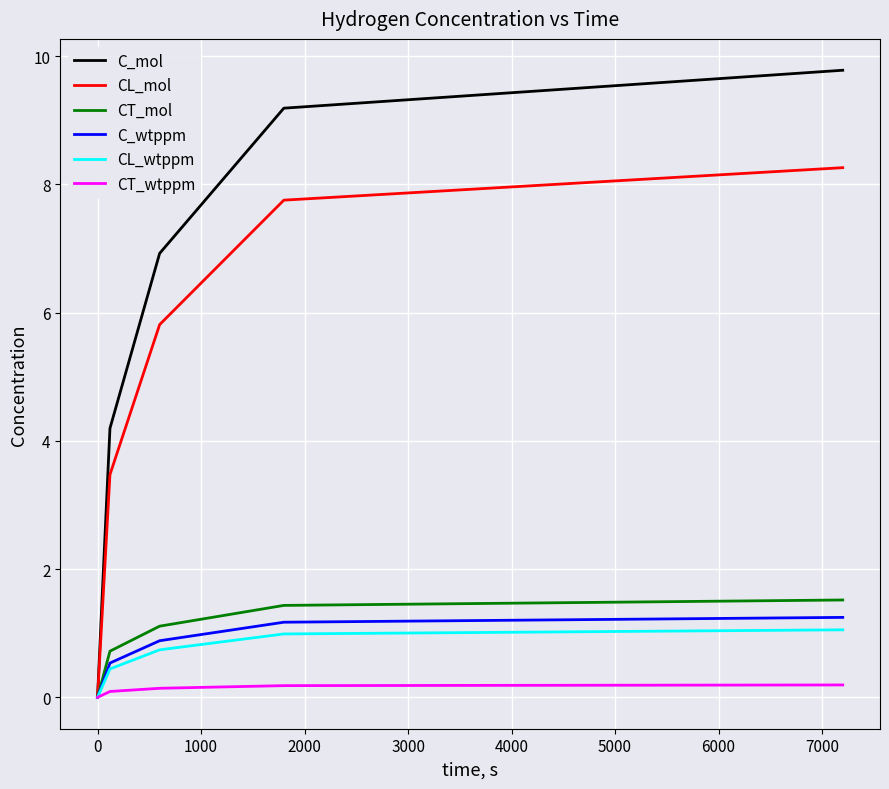

Which series has the largest total across all categories?

C_mol